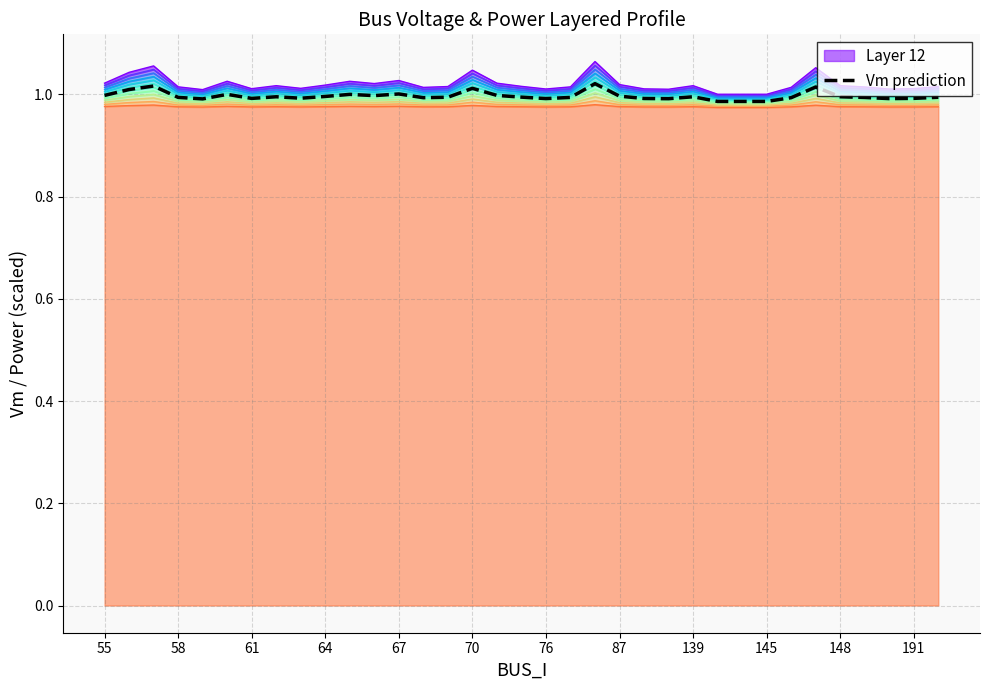

True or false: the data shows 1.7 at 61.

False